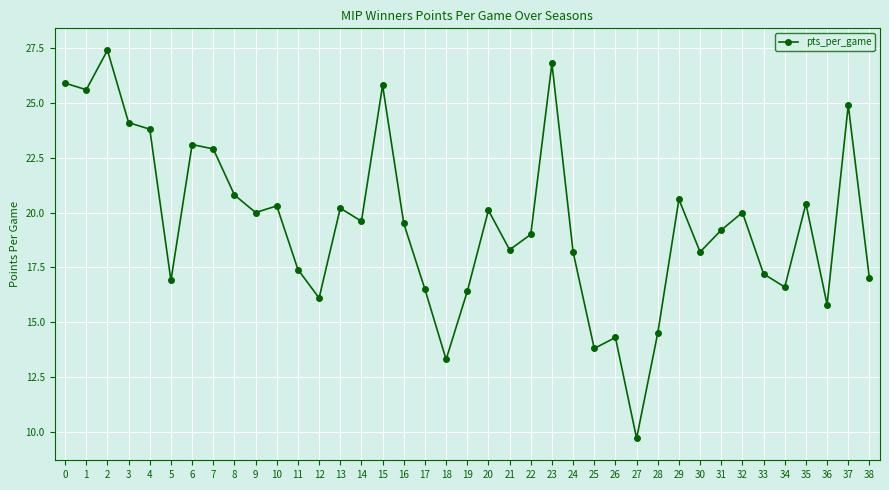

How many distinct data groups are displayed?

1